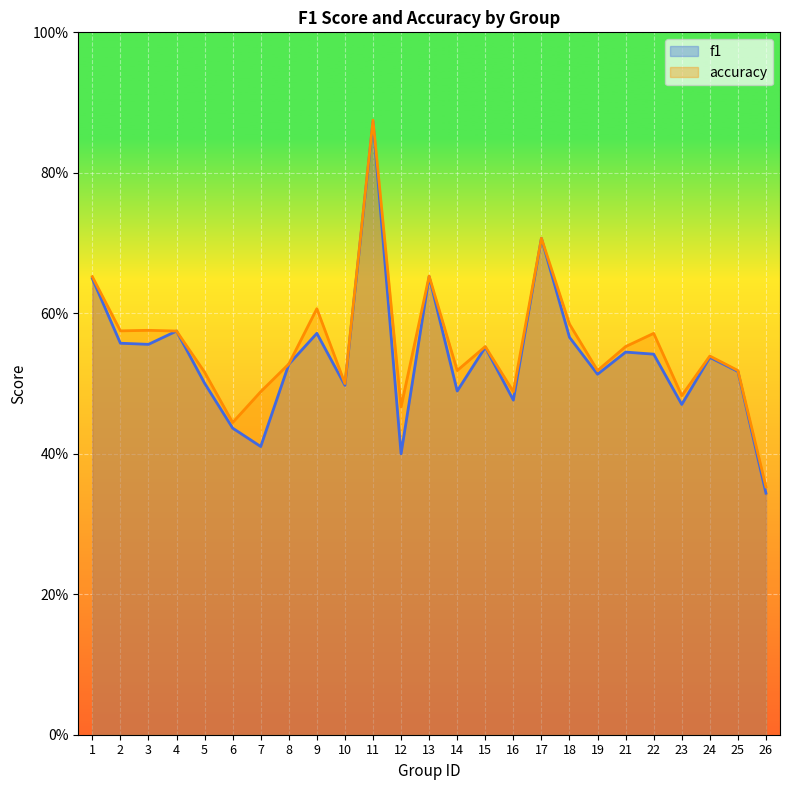

What is the total value across all series at 11?

1.7